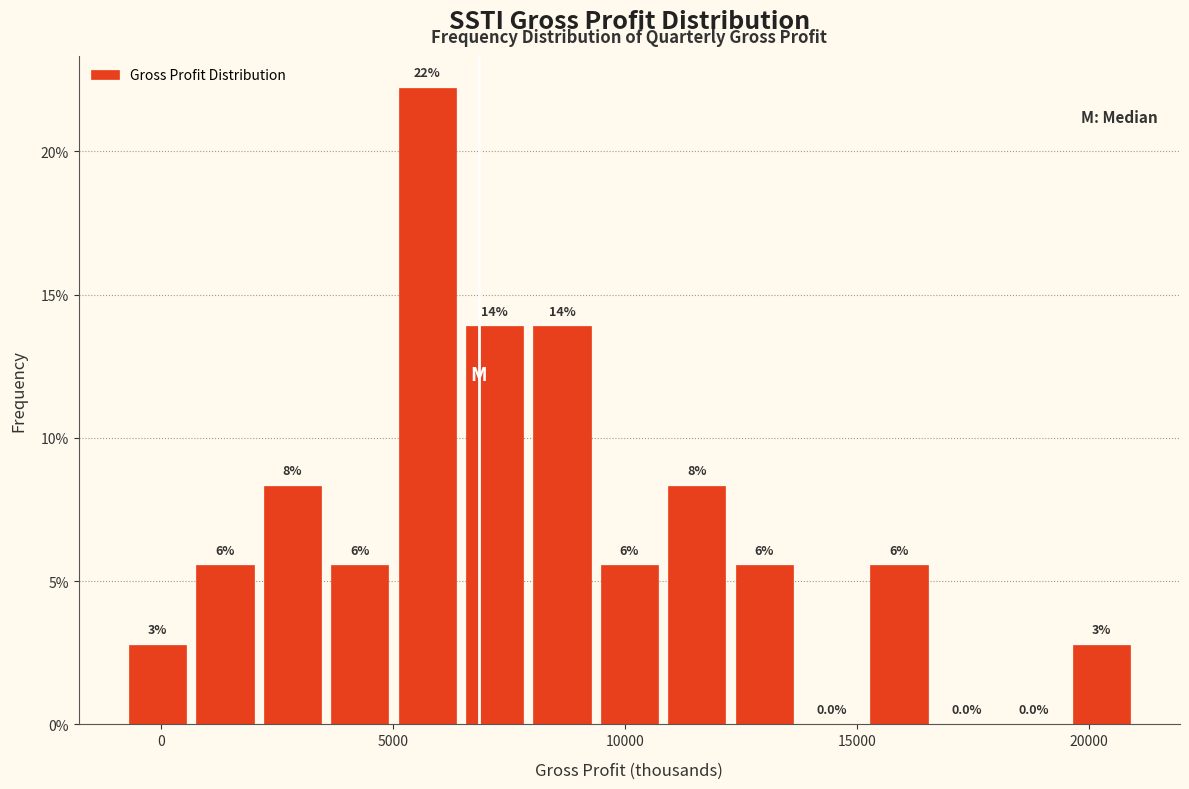

Around what value on the x-axis is the tallest bar? Give the approximate position of its centre, as read against the axis.

5500